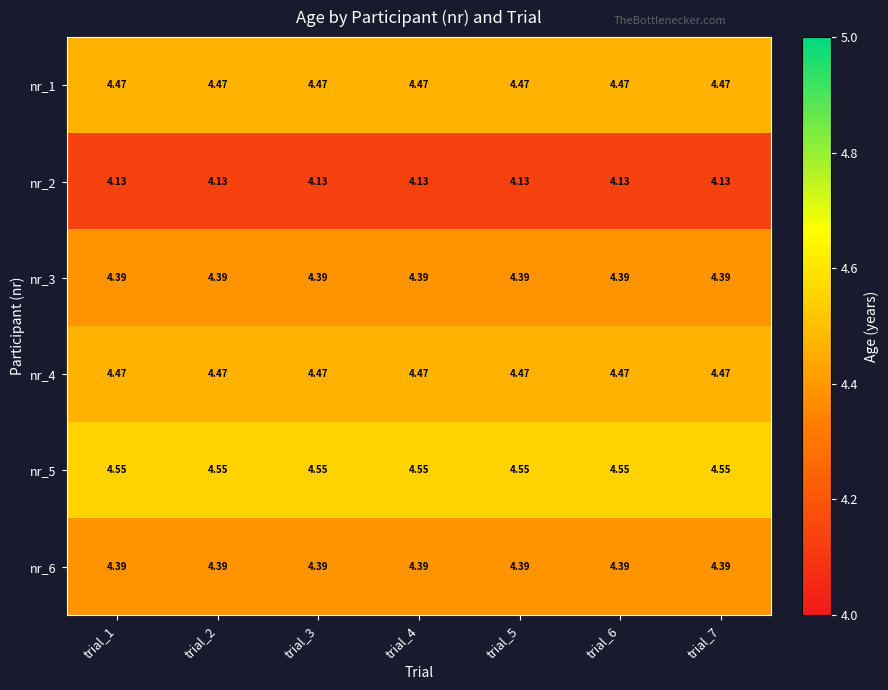

Is the value of nr_4 at trial_2 greater than the value of nr_6 at trial_6?

Yes